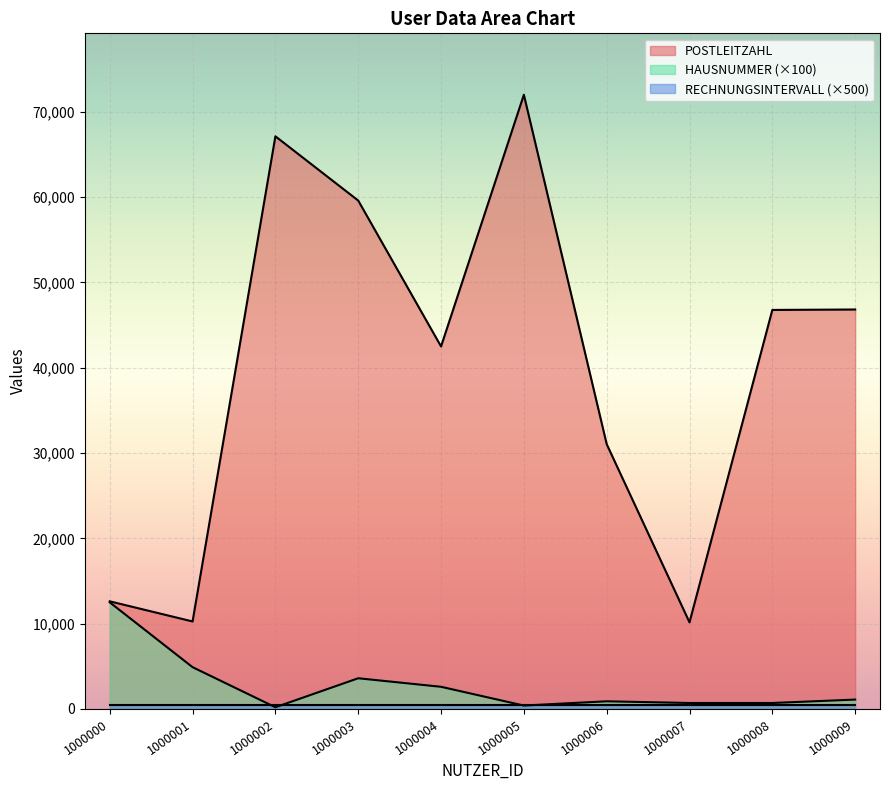

True or false: HAUSNUMMER has more than 1 points higher than both neighbors.

True